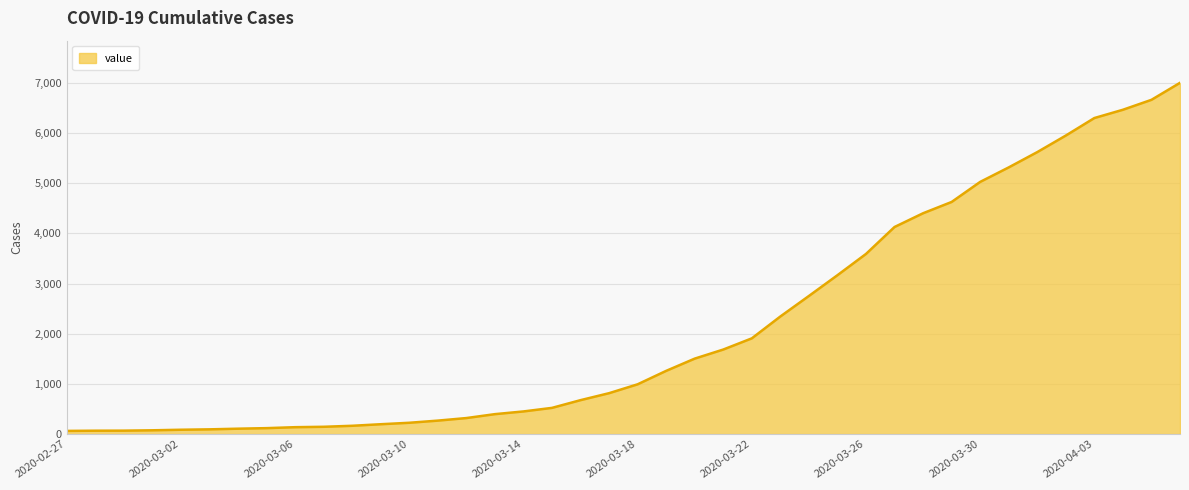

What is the greatest value displayed?

7003